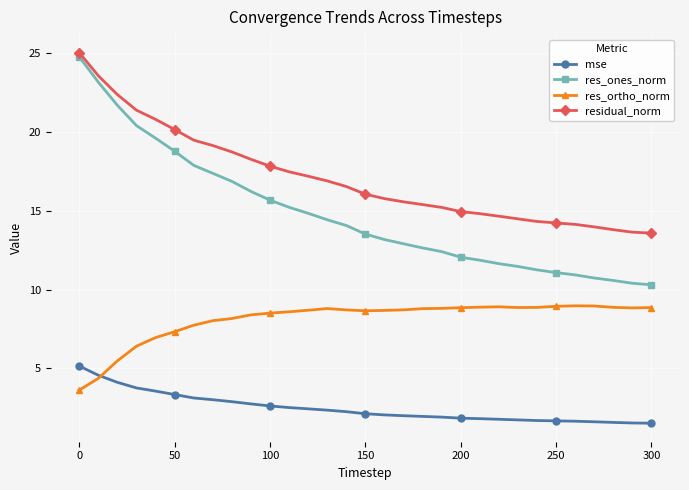

What is the value of the residual_norm point at the 19th from the left?

15.4